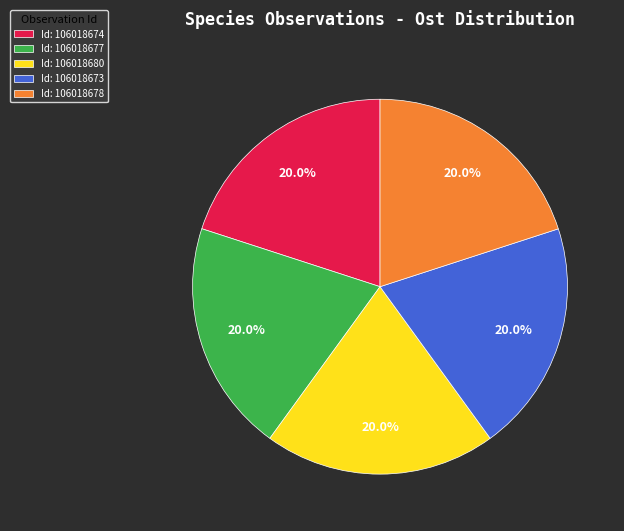

Combined, what portion of the pie is Id: 106018674 and Id: 106018677?

40.0%